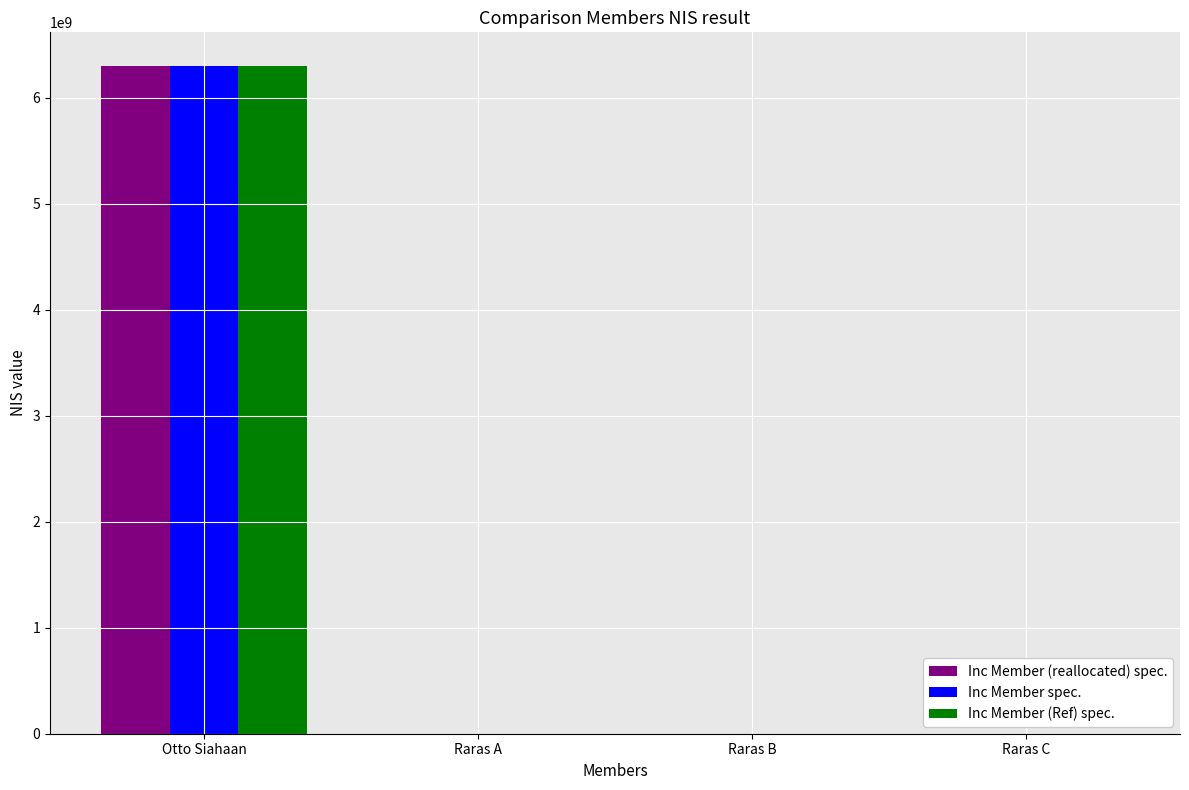

What is the sum of all Inc Member (Ref) spec. values?

6301134097